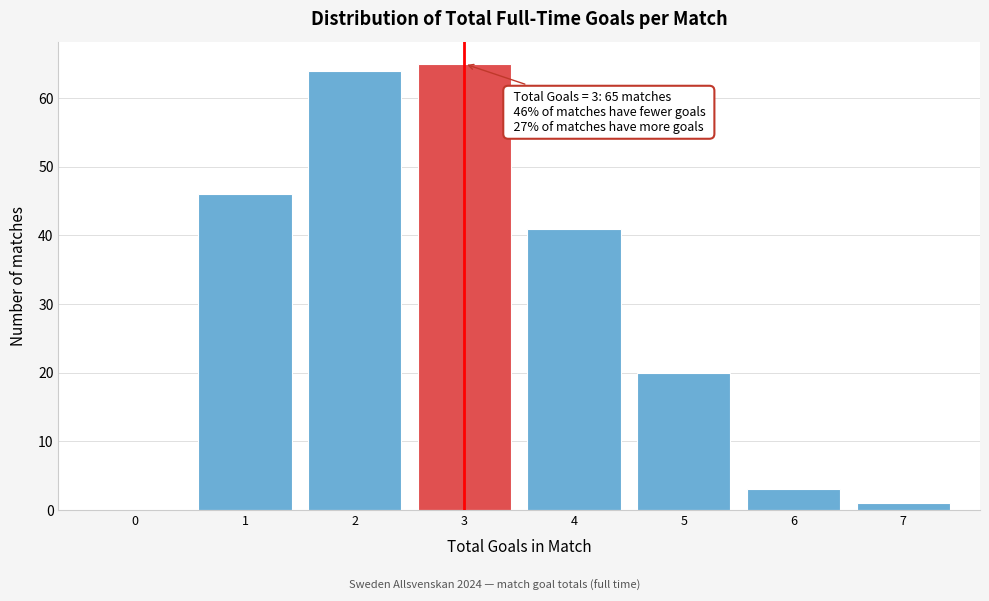

Over which range of the x-axis is the bar tallest?

2.5 to 3.5